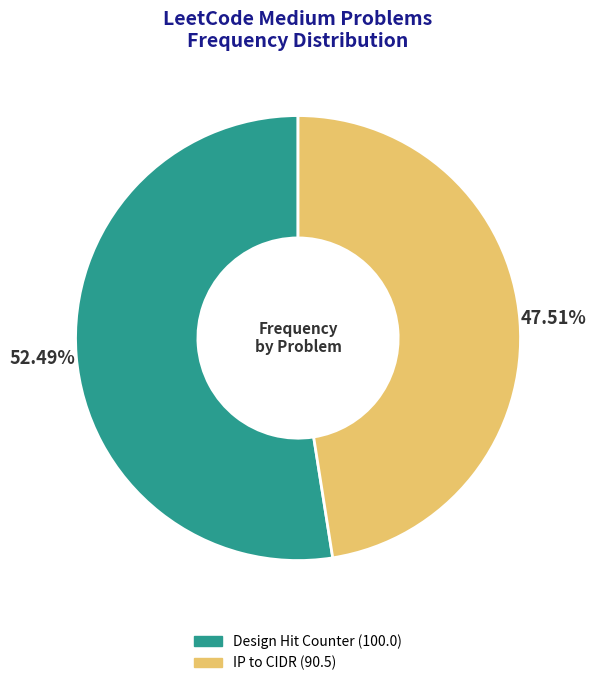

How many segments does this pie chart have?

2